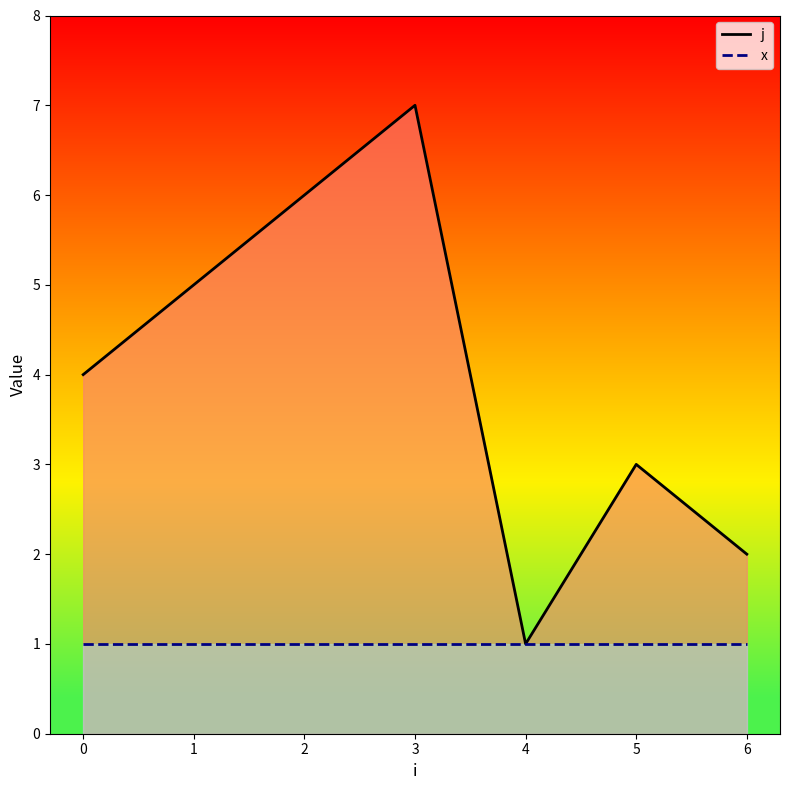

Between 1 and 3, which is larger?

3